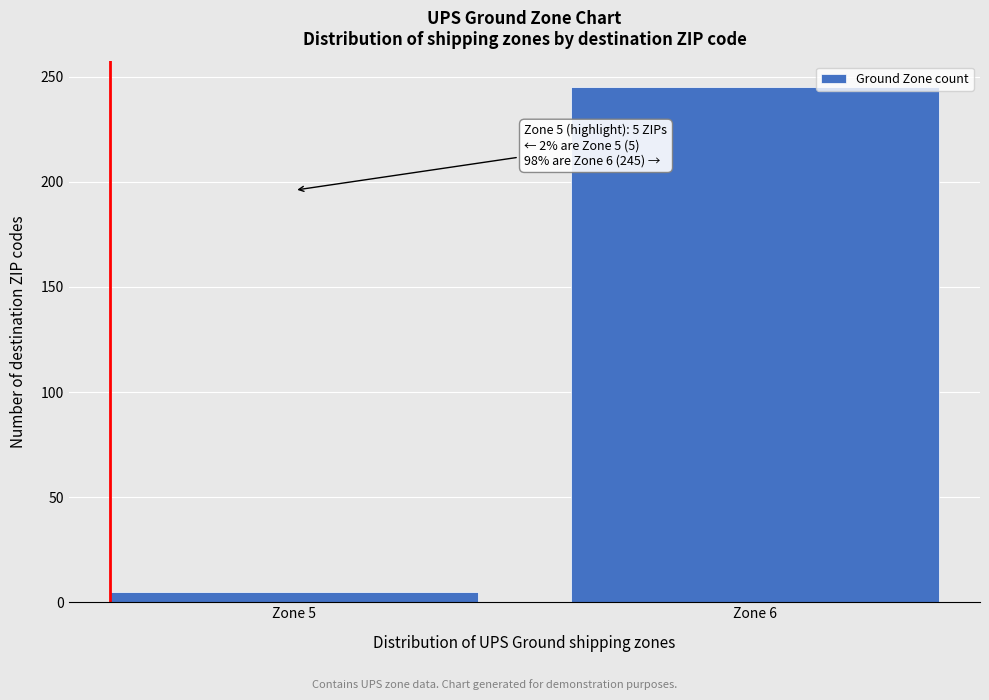

Reading left to right, extract all data points from this chart.

5	245